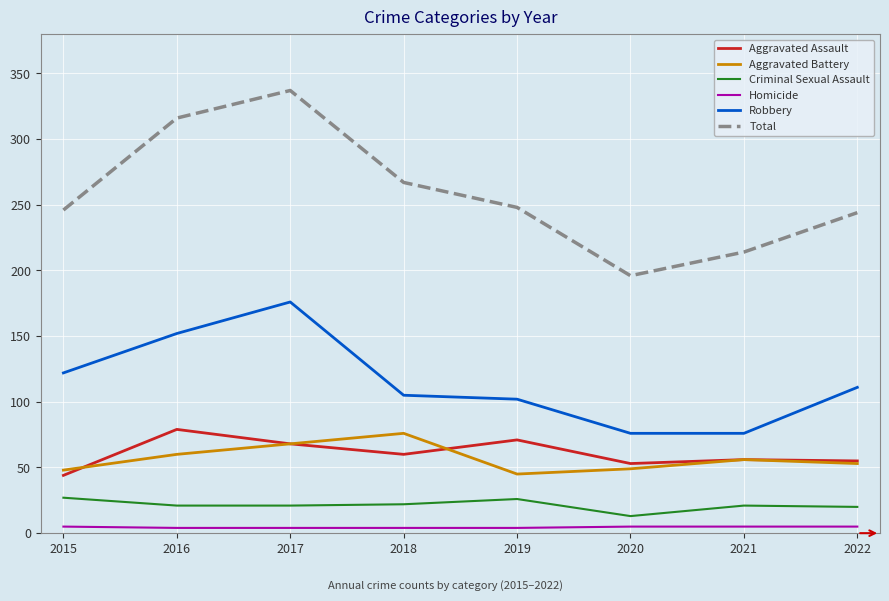

Is it true that Criminal Sexual Assault equals 21 at 2021?

True